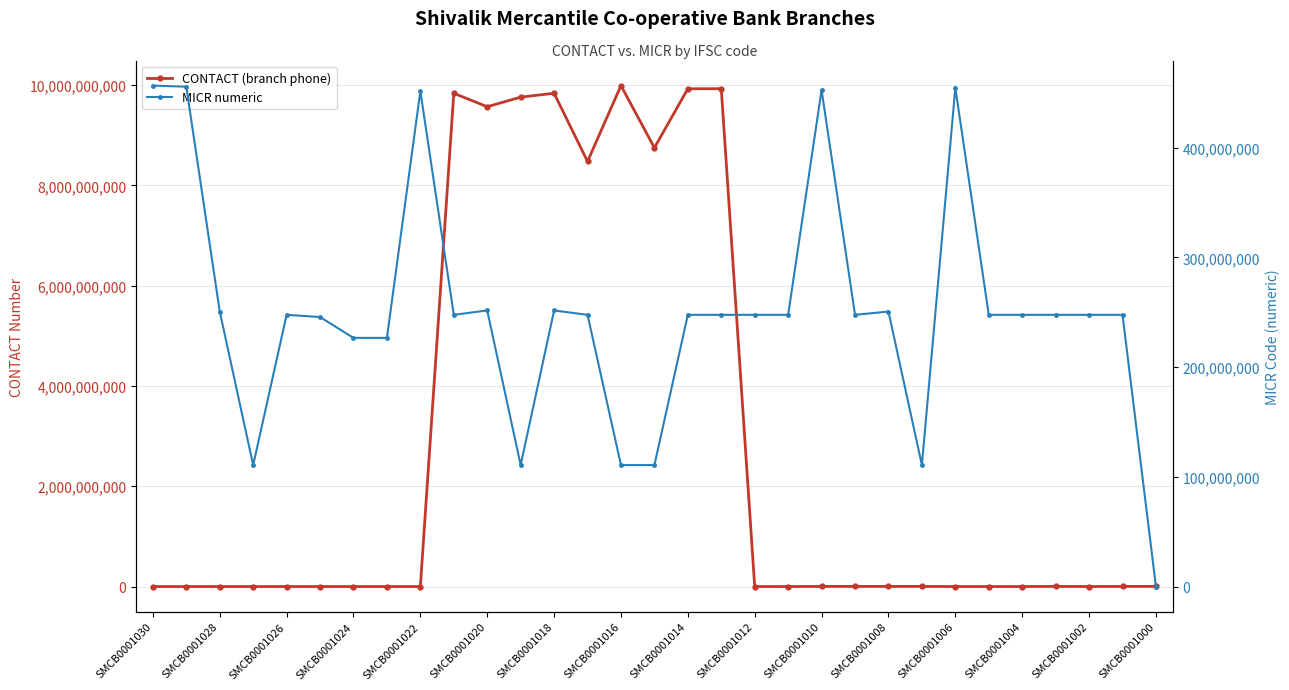

What are all the series names shown in the legend?

CONTACT (branch phone), MICR numeric